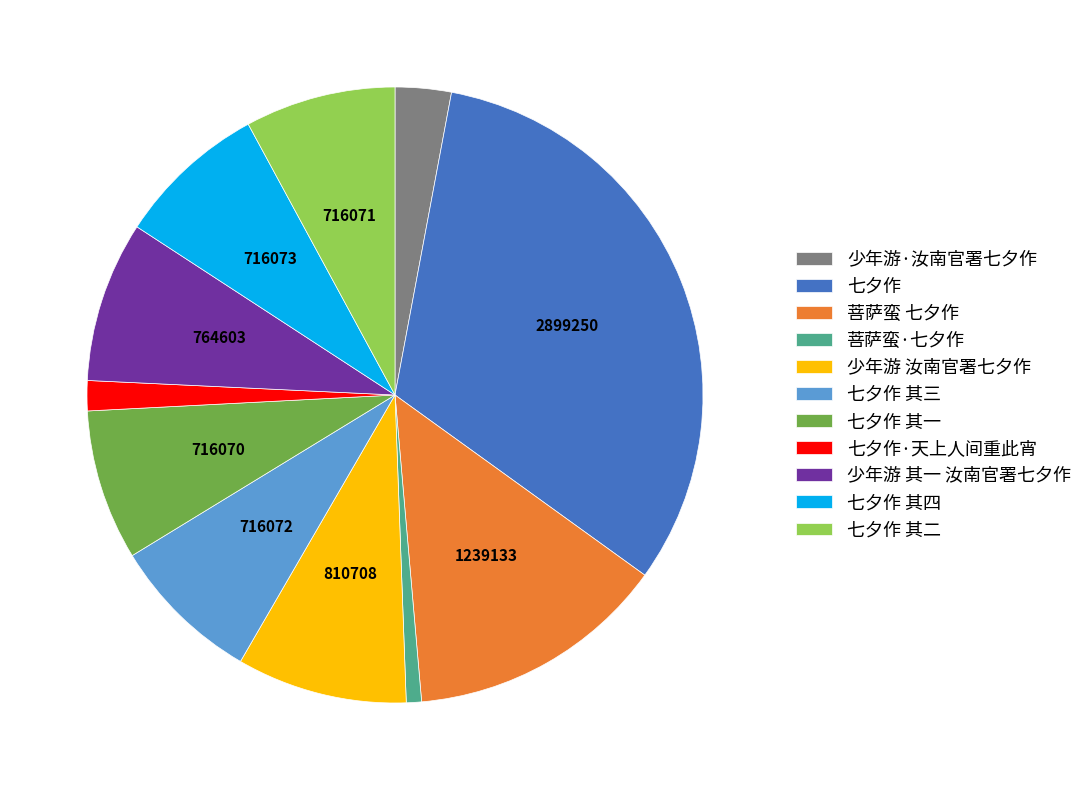

Do 少年游·汝南官署七夕作 and 七夕作 其四 together represent more than half of the pie?

No